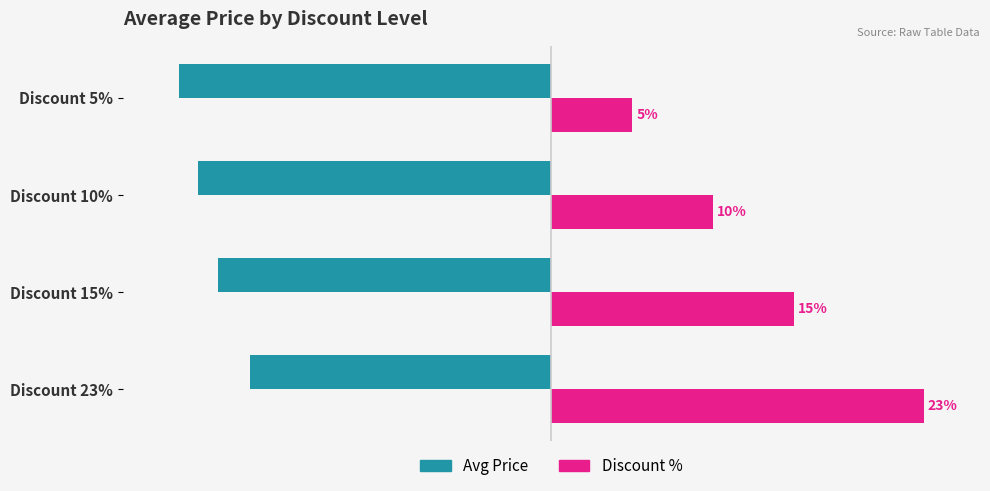

What are all the series names shown in the legend?

Avg Price, Discount %